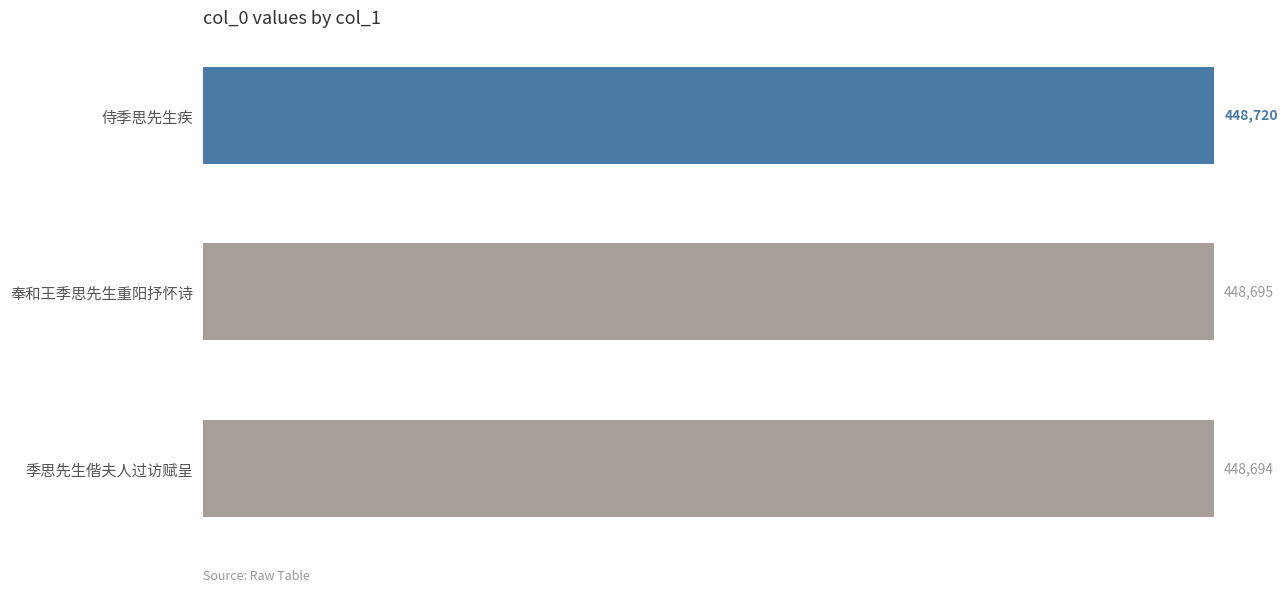

What is the maximum value shown in the chart?

448720